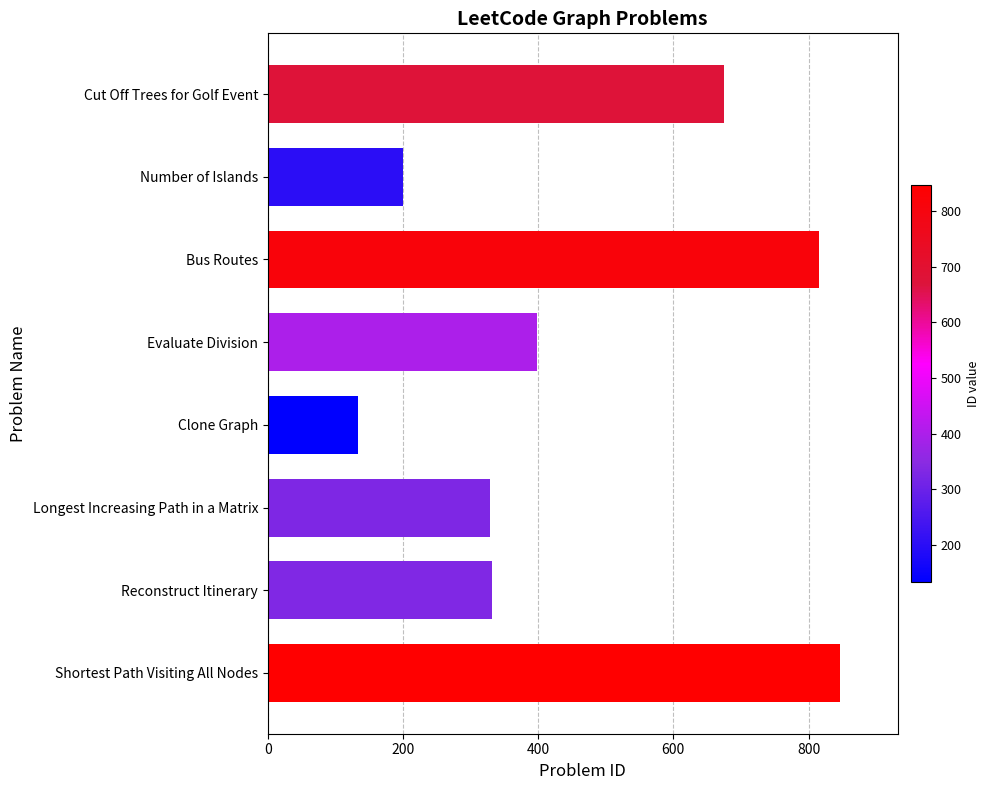

How many categories are shown in the chart?

8